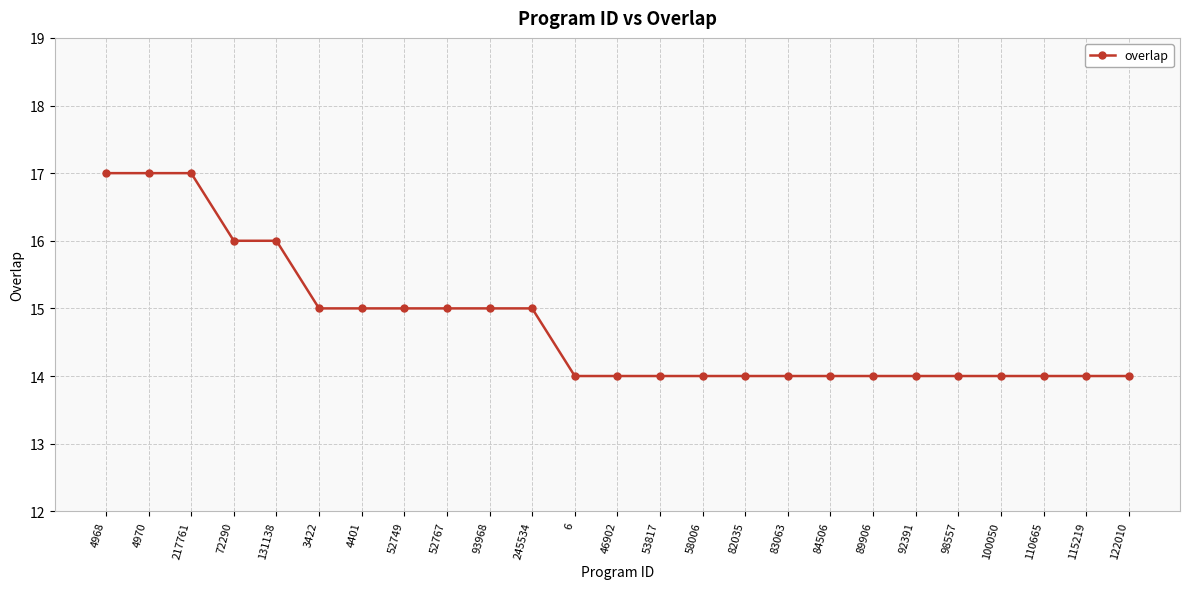

What is the label of the 16th point from the right?

93968